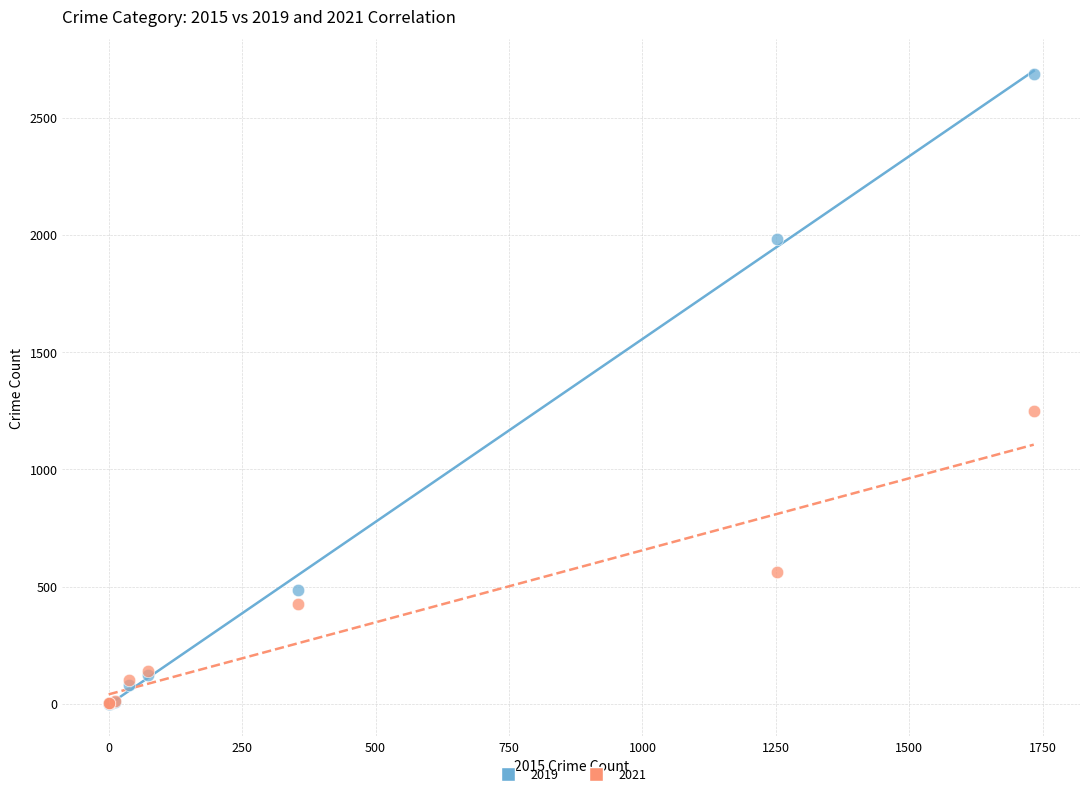

Across all series, what Y value is closest to 1344?

1248